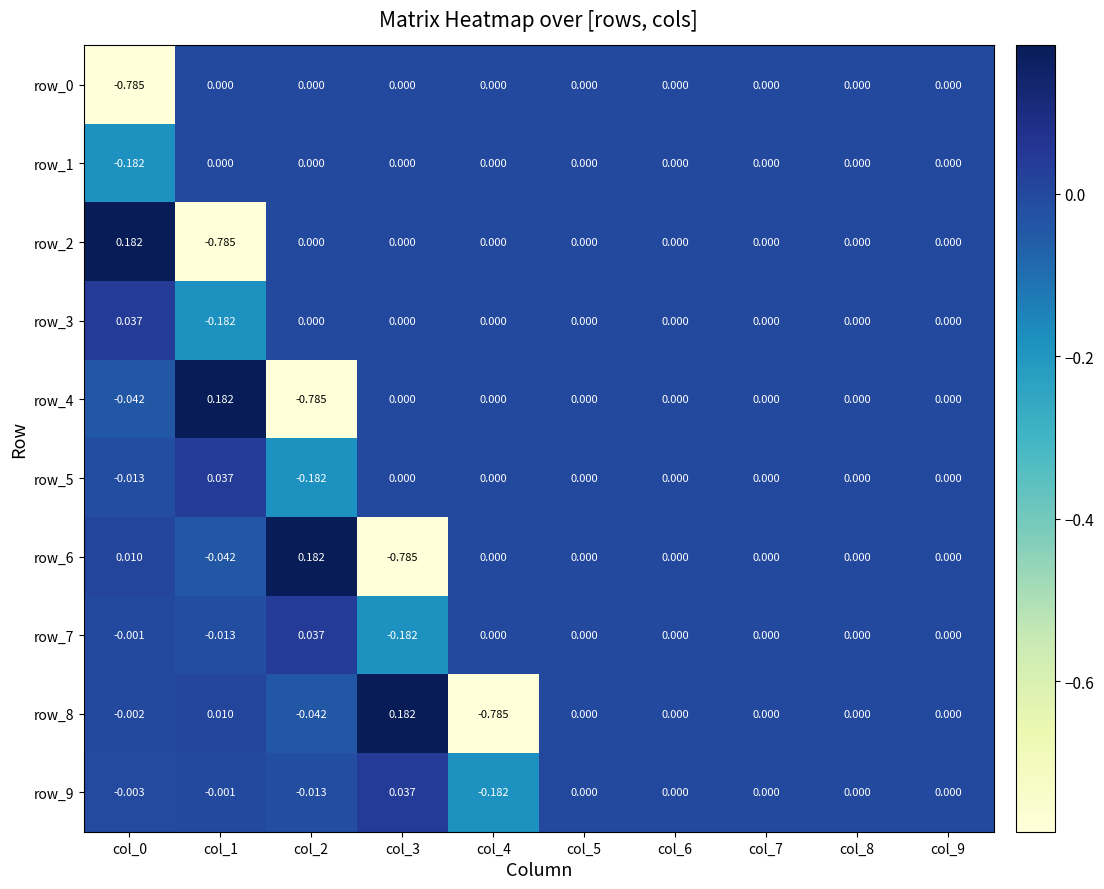

Reading left to right, extract all data points from this chart.

row_0: -0.8	0.0	0.0	0.0	0.0	0.0	0.0	0.0	0.0	0.0
row_1: -0.2	0.0	0.0	0.0	0.0	0.0	0.0	0.0	0.0	0.0
row_2: 0.2	-0.8	0.0	0.0	0.0	0.0	0.0	0.0	0.0	0.0
row_3: 0.0	-0.2	0.0	0.0	0.0	0.0	0.0	0.0	0.0	0.0
row_4: -0.0	0.2	-0.8	0.0	0.0	0.0	0.0	0.0	0.0	0.0
row_5: -0.0	0.0	-0.2	0.0	0.0	0.0	0.0	0.0	0.0	0.0
row_6: 0.0	-0.0	0.2	-0.8	0.0	0.0	0.0	0.0	0.0	0.0
row_7: -0.0	-0.0	0.0	-0.2	0.0	0.0	0.0	0.0	0.0	0.0
row_8: -0.0	0.0	-0.0	0.2	-0.8	0.0	0.0	0.0	0.0	0.0
row_9: -0.0	-0.0	-0.0	0.0	-0.2	0.0	0.0	0.0	0.0	0.0